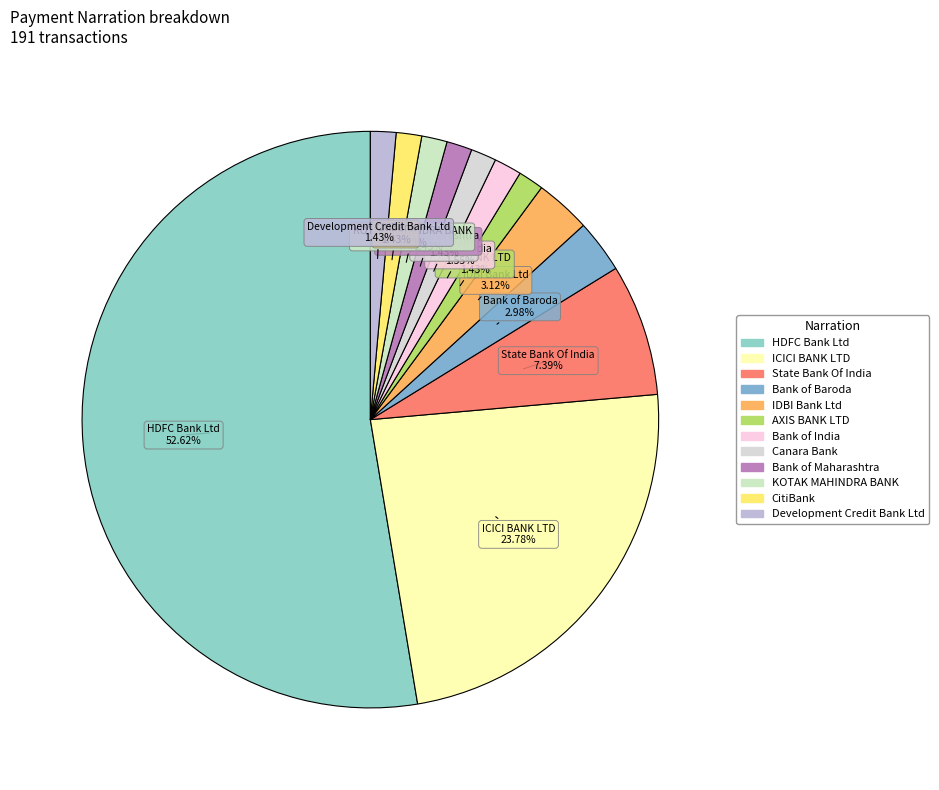

How many slices are in this pie chart?

12